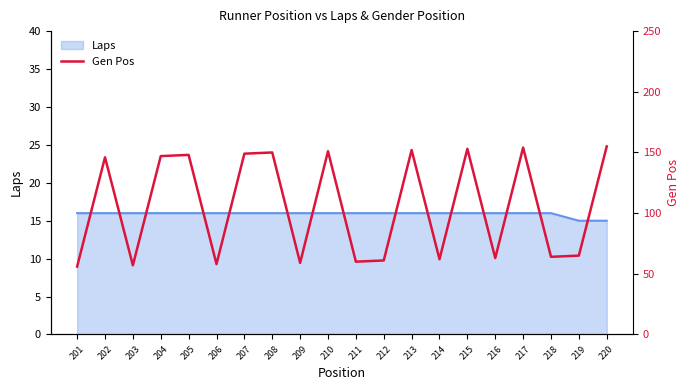

Is it true that Laps equals 15 at 219?

True